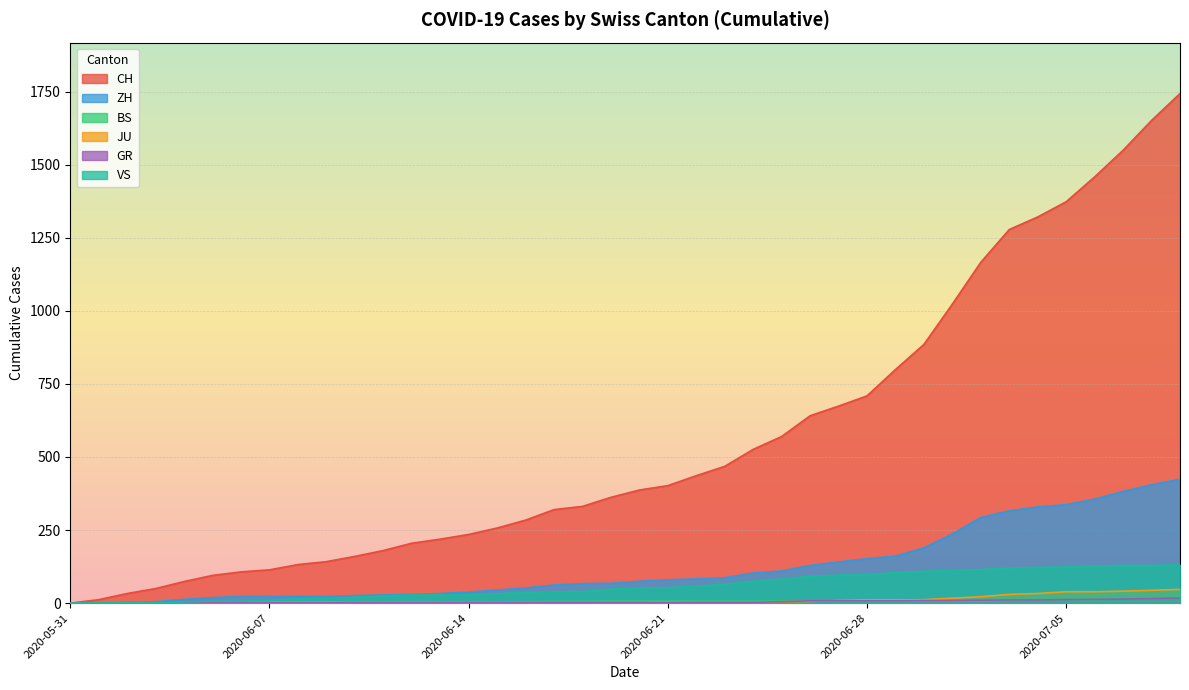

At which category is the sum across all series the highest?

2020-07-09